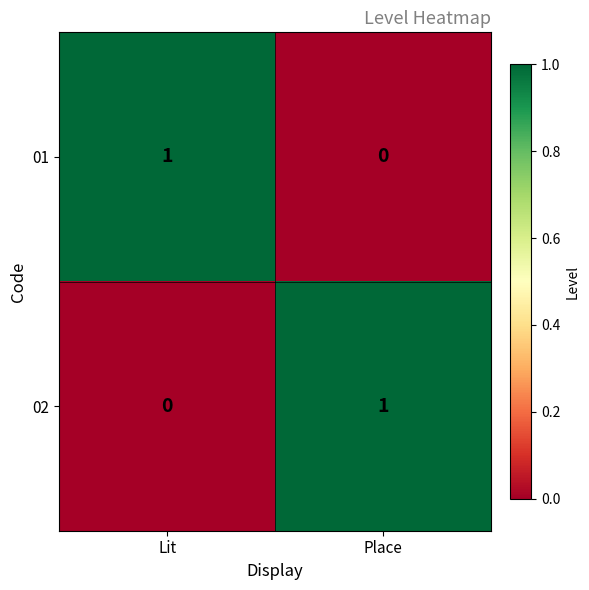

Reading right to left, extract all data points from this chart.

01: Place=0	Lit=1
02: Place=1	Lit=0